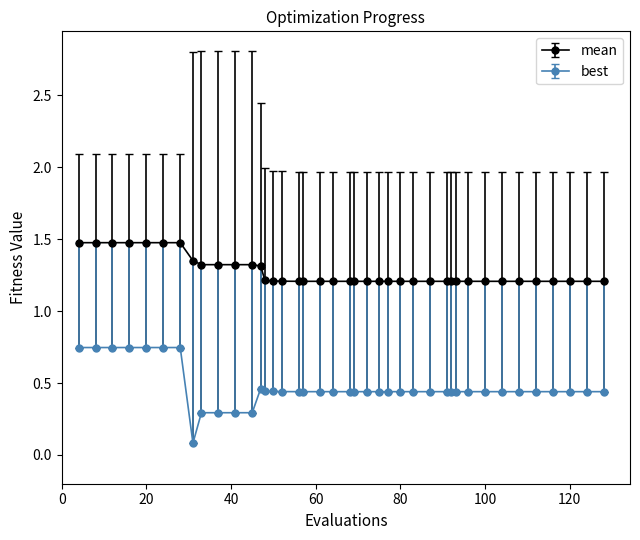

What is the minimum value for mean?

1.2